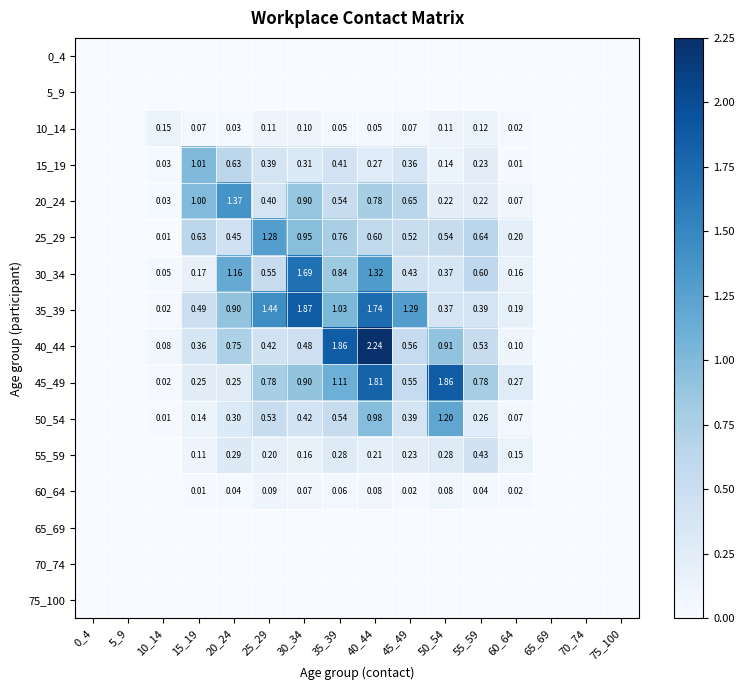

Is the value of 25_29 at 10_14 greater than the value of 20_24 at 55_59?

No